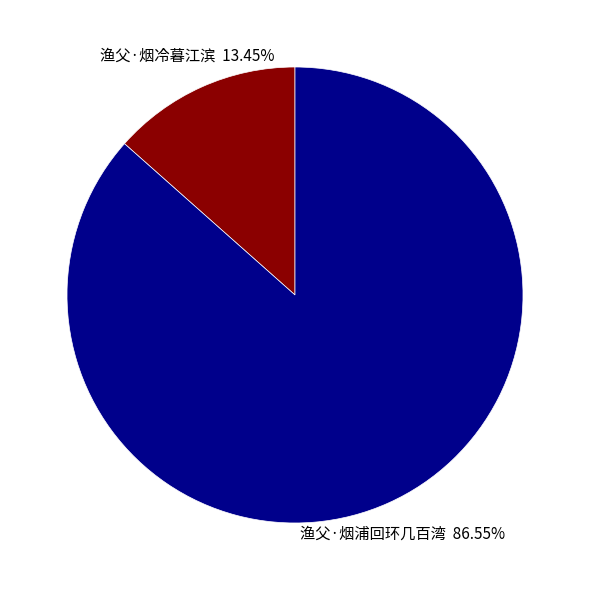

Is there any slice that represents more than half of the pie?

Yes